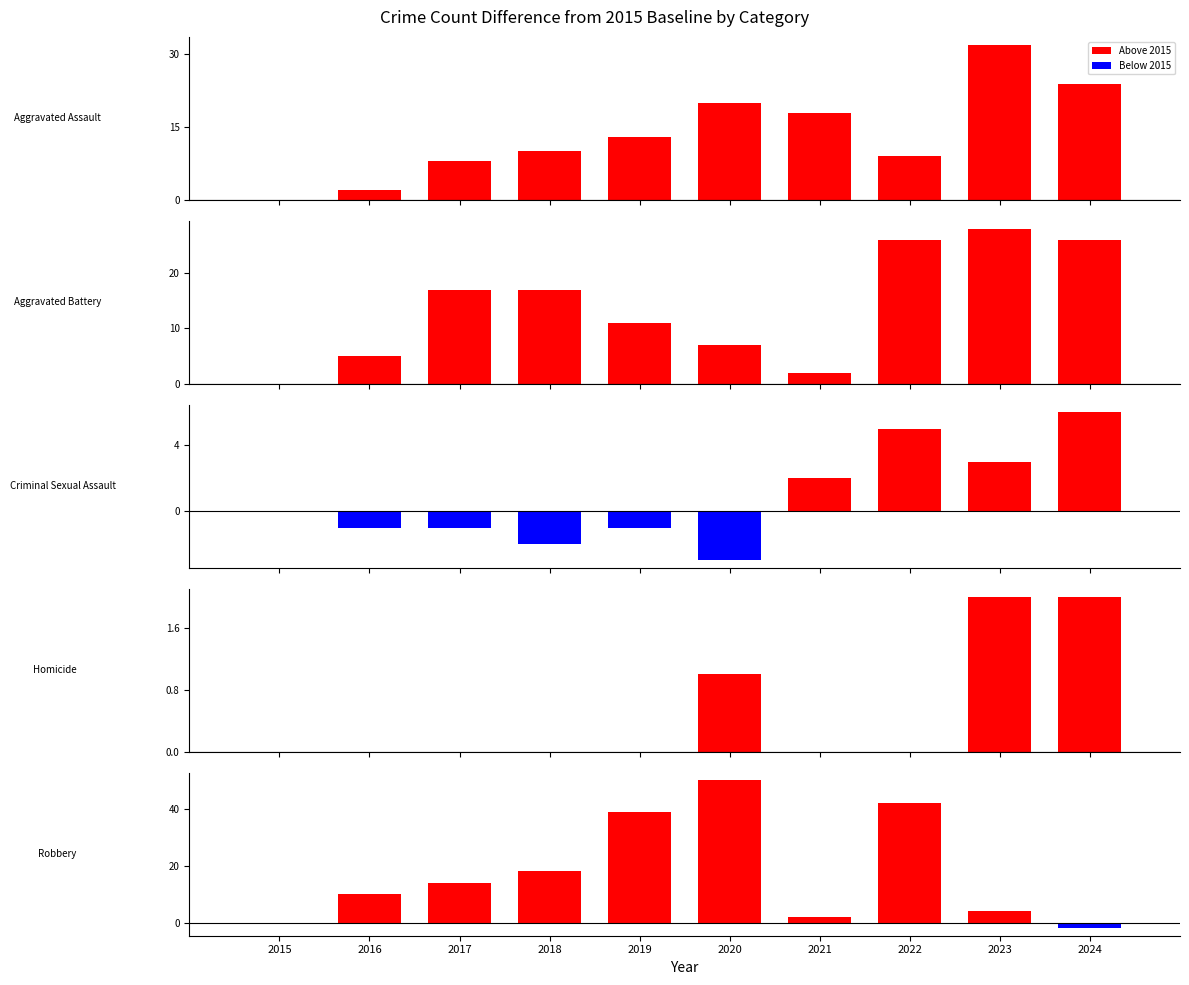

What is the difference between the second highest and minimum values in the Criminal Sexual Assault series?

8